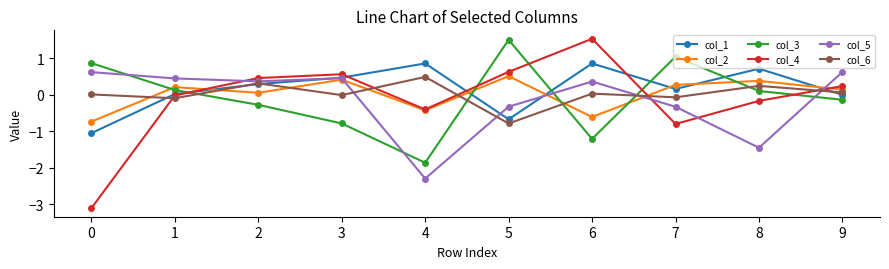

Is the value of col_1 at 4 greater than the value of col_6 at 1?

Yes